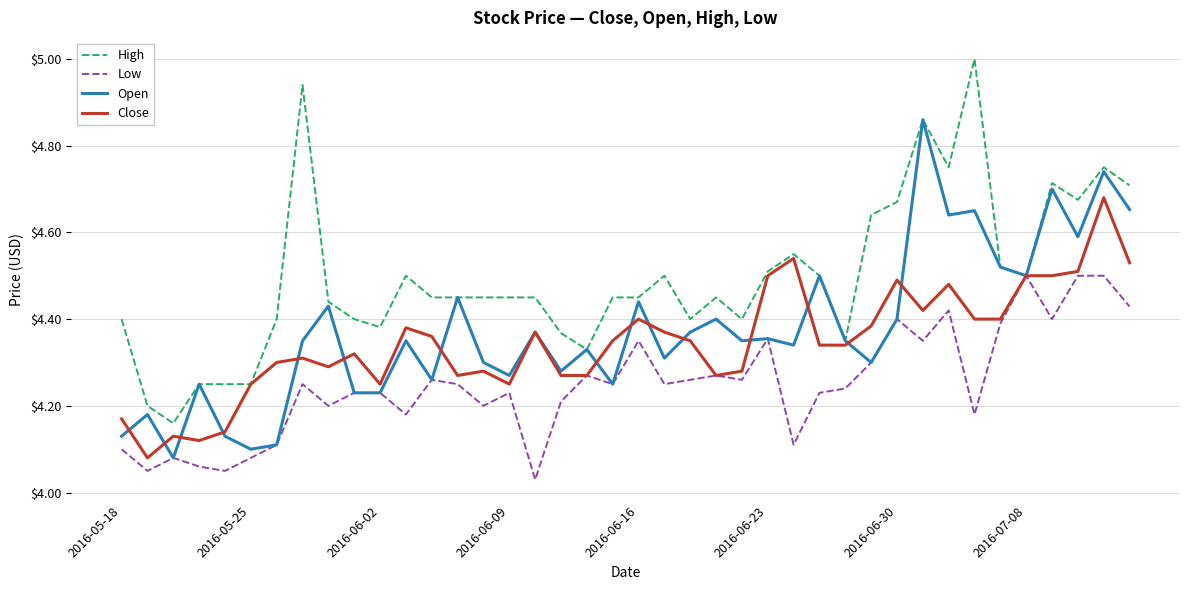

Which series has the largest total across all categories?

High